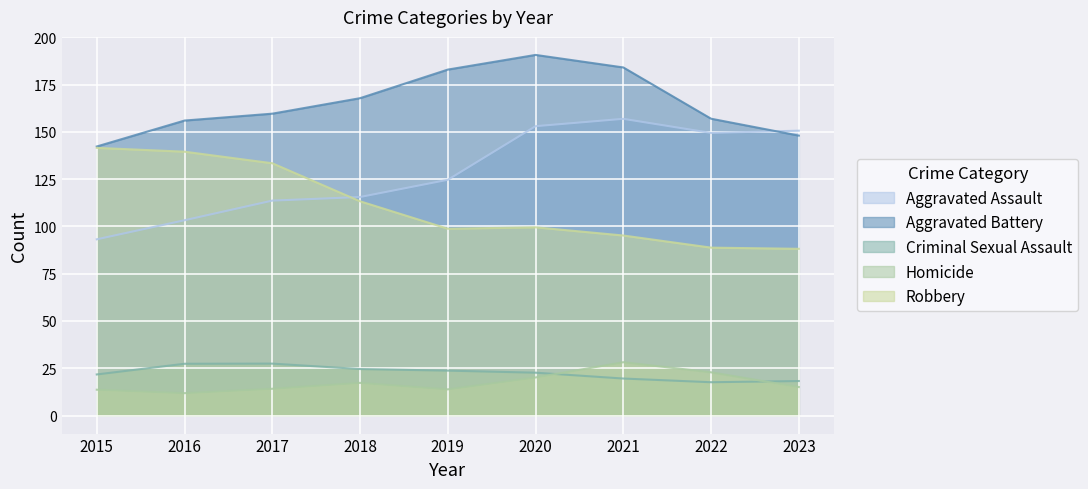

Is it true that Robbery equals 98.8 at 2019?

True